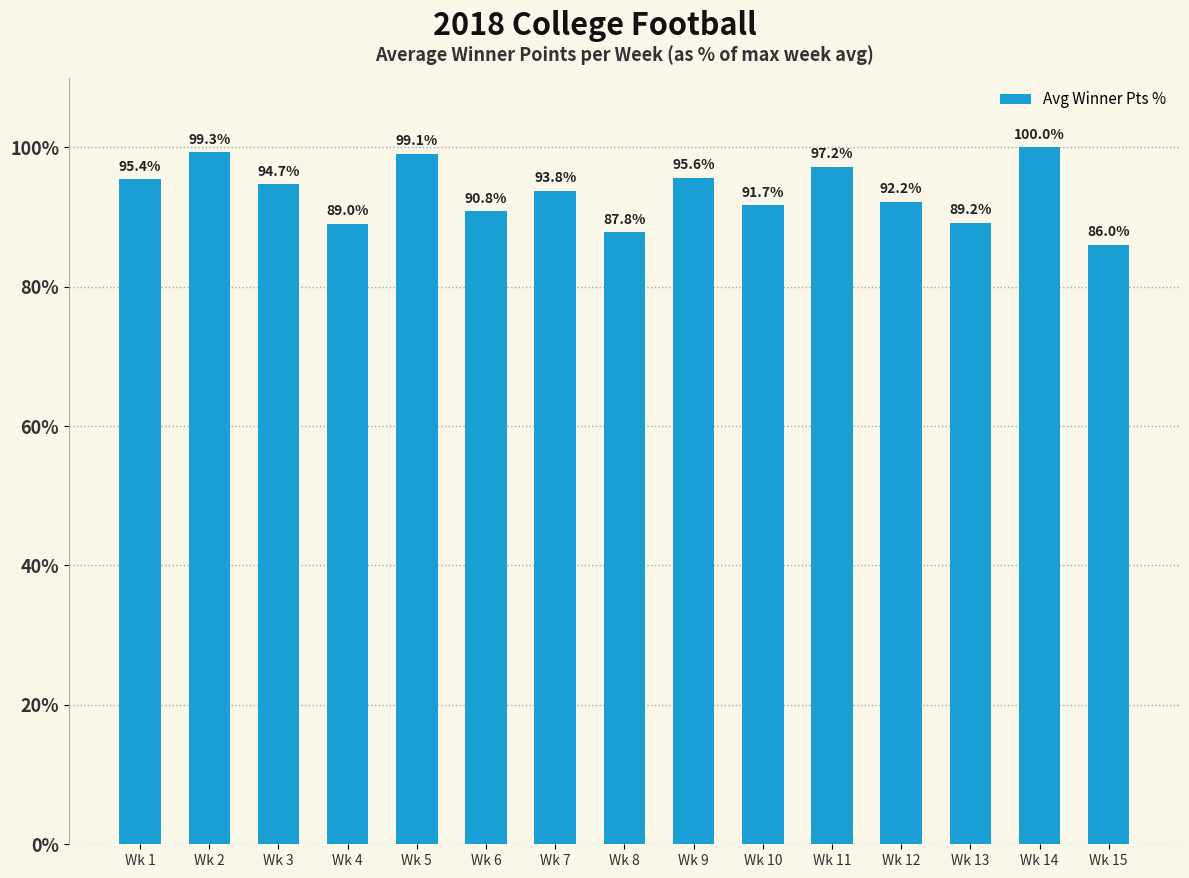

Reading left to right, transcribe all the data shown in this chart.

95.4	99.3	94.7	89.0	99.1	90.8	93.8	87.8	95.6	91.7	97.2	92.2	89.2	100.0	86.0